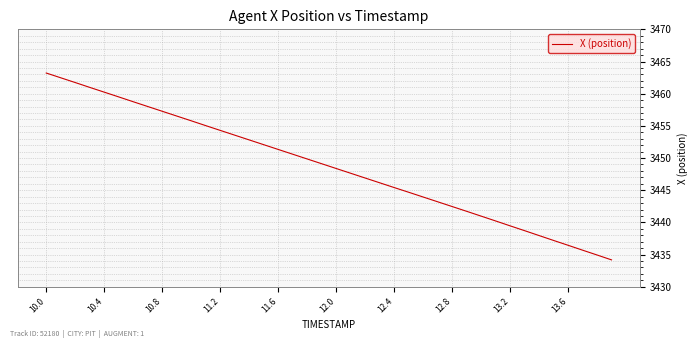

What is the smallest value displayed?

3434.2